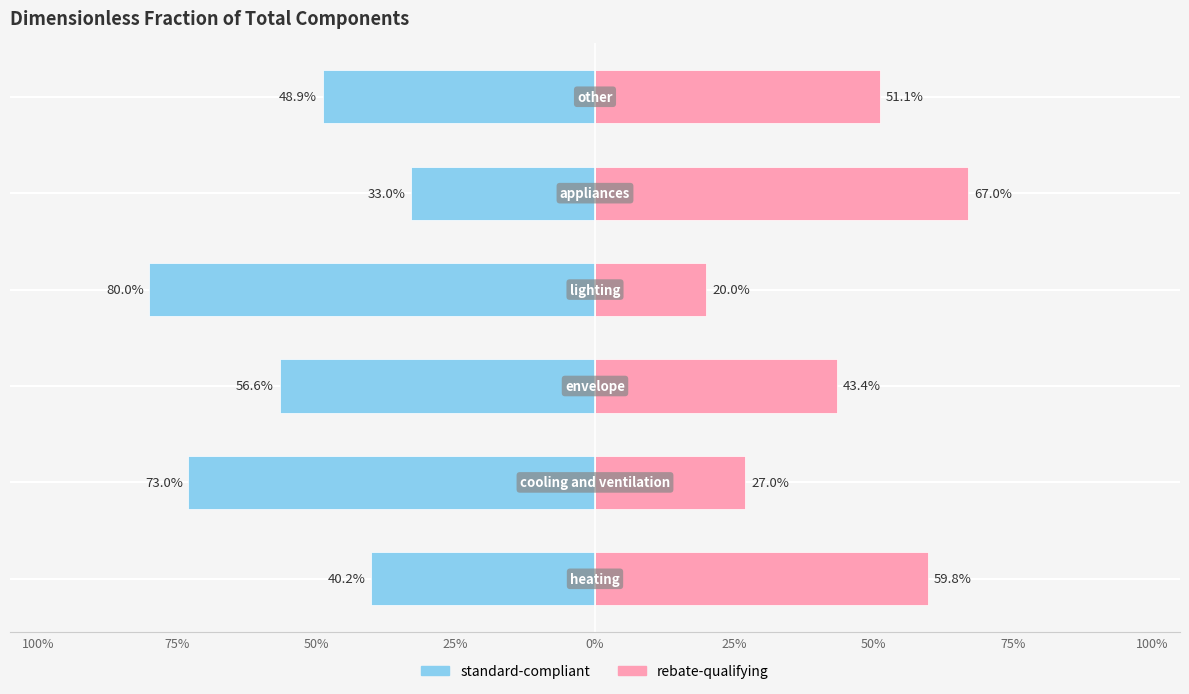

How many bars are there in each group?

2